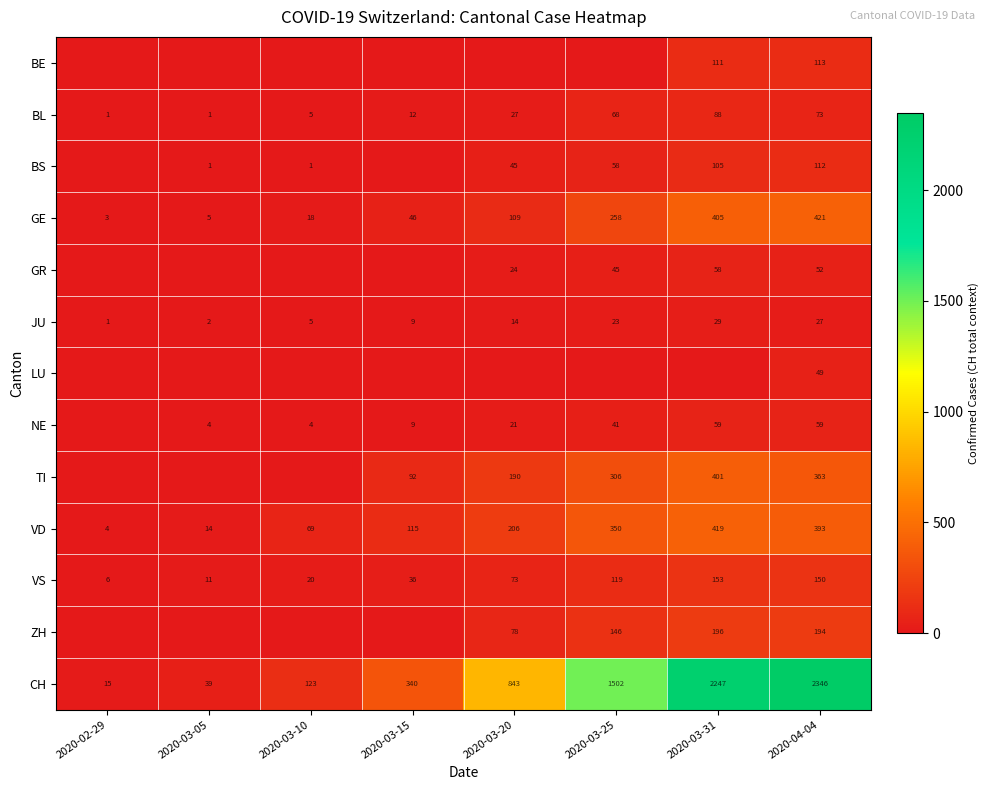

List the labels in order of JU value, smallest first.

2020-02-29, 2020-03-05, 2020-03-10, 2020-03-15, 2020-03-20, 2020-03-25, 2020-04-04, 2020-03-31